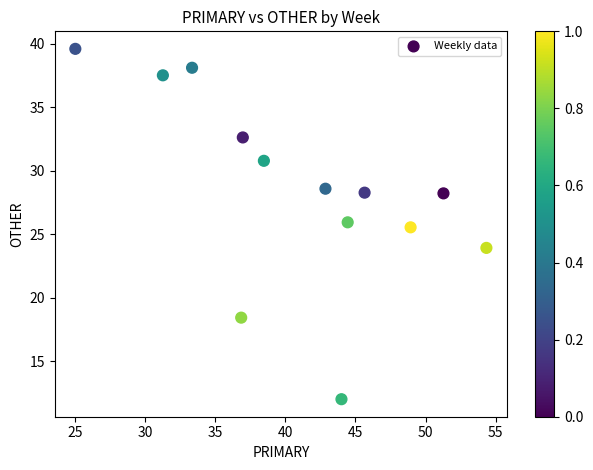

What is the range of X values (max minus min)?

29.3